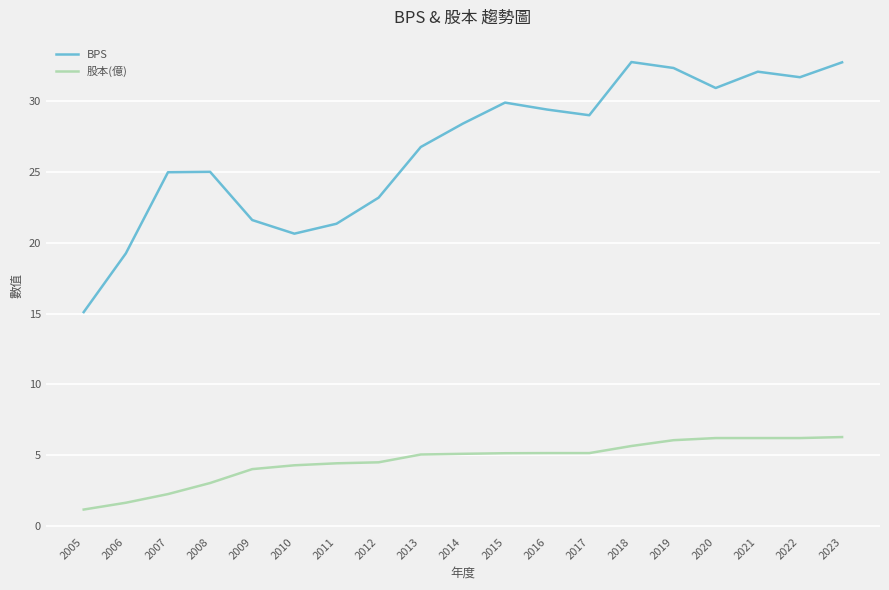

True or false: BPS and 股本(億) intersect in this chart.

False